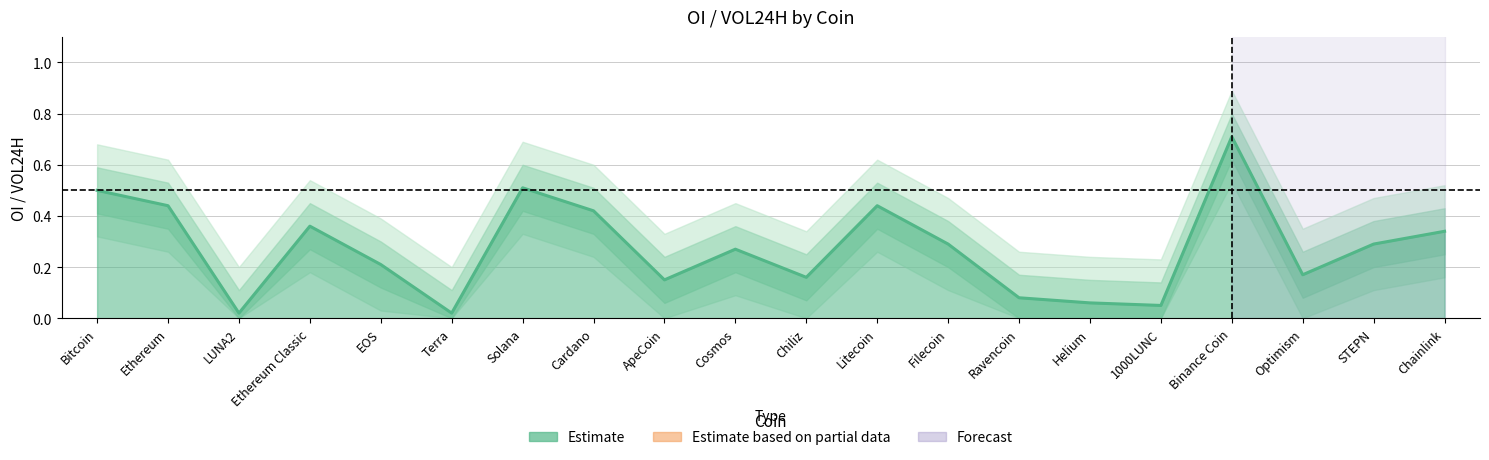

Where is the data nearest to the value 0?

LUNA2